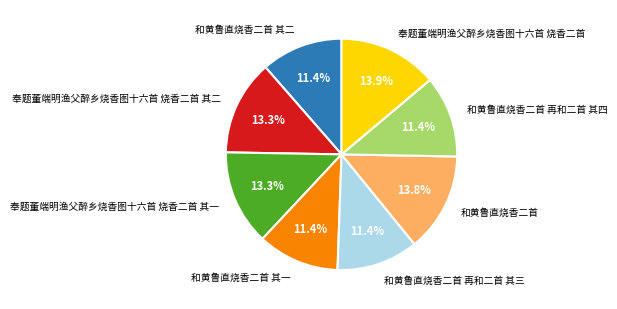

The 奉题董端明渔父醉乡烧香图十六首 烧香二首 其二 slice represents 13% of the pie. True or false?

True